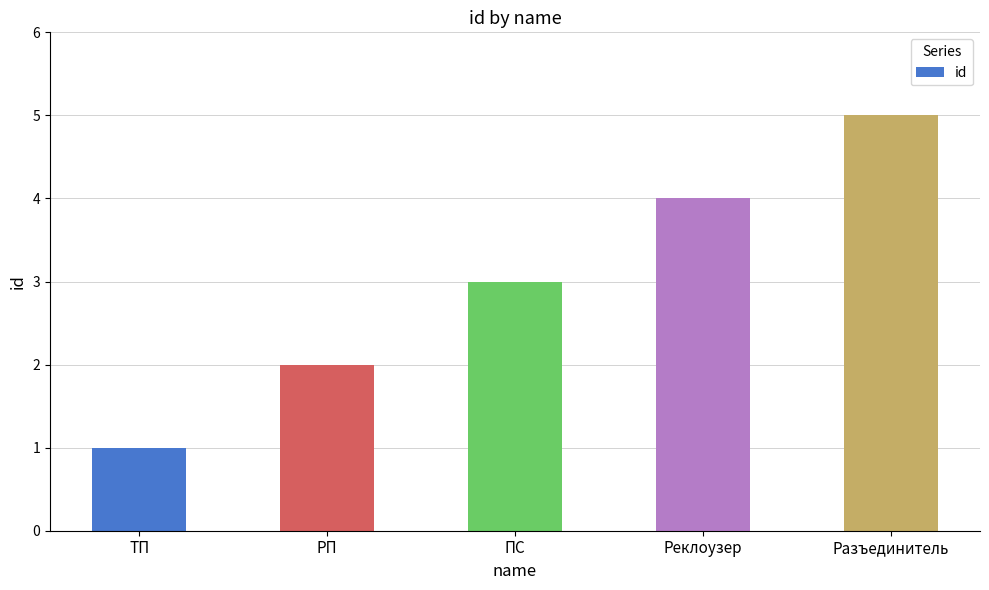

Which has a higher value, Реклоузер or РП?

Реклоузер